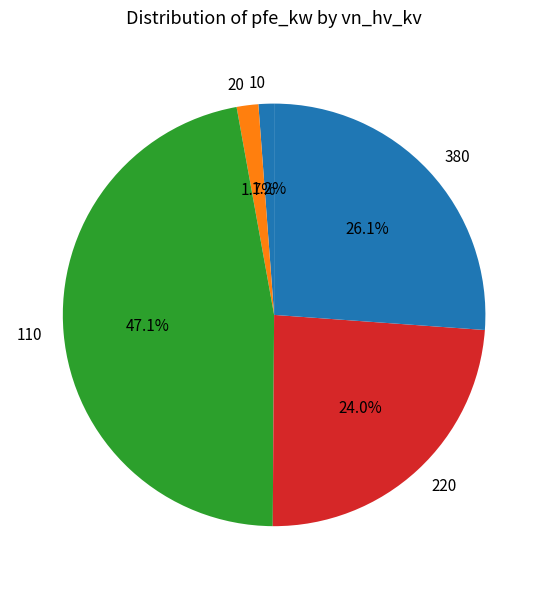

Do 110 and 20 together represent more than half of the pie?

No